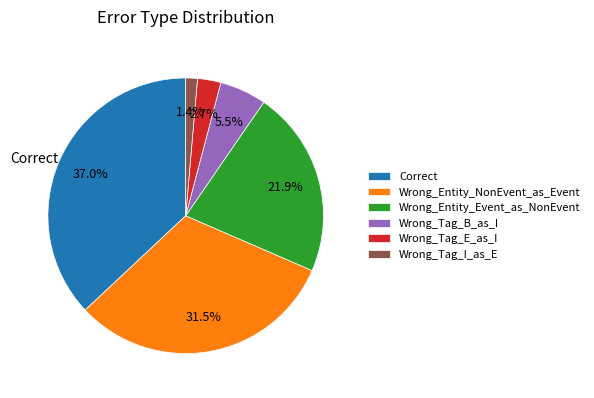

How many segments does this pie chart have?

6